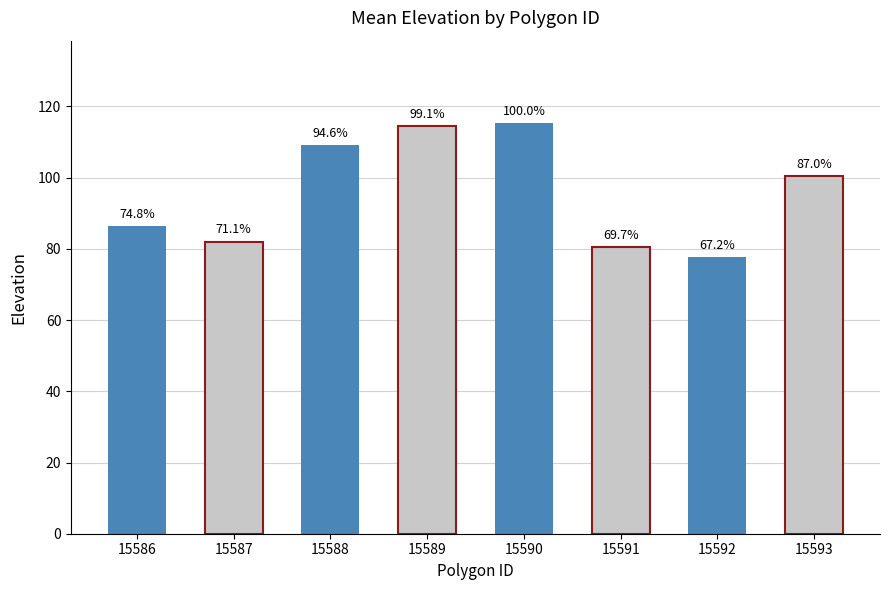

Are the bars horizontal?

No